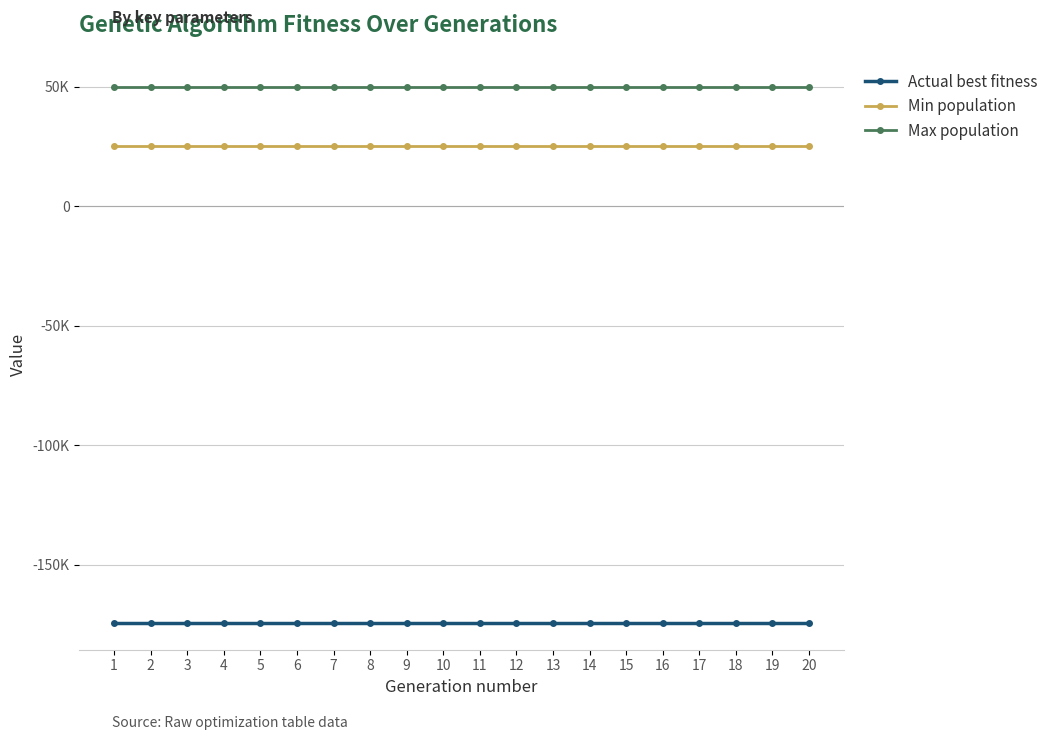

Does the chart have visible grid lines?

Yes